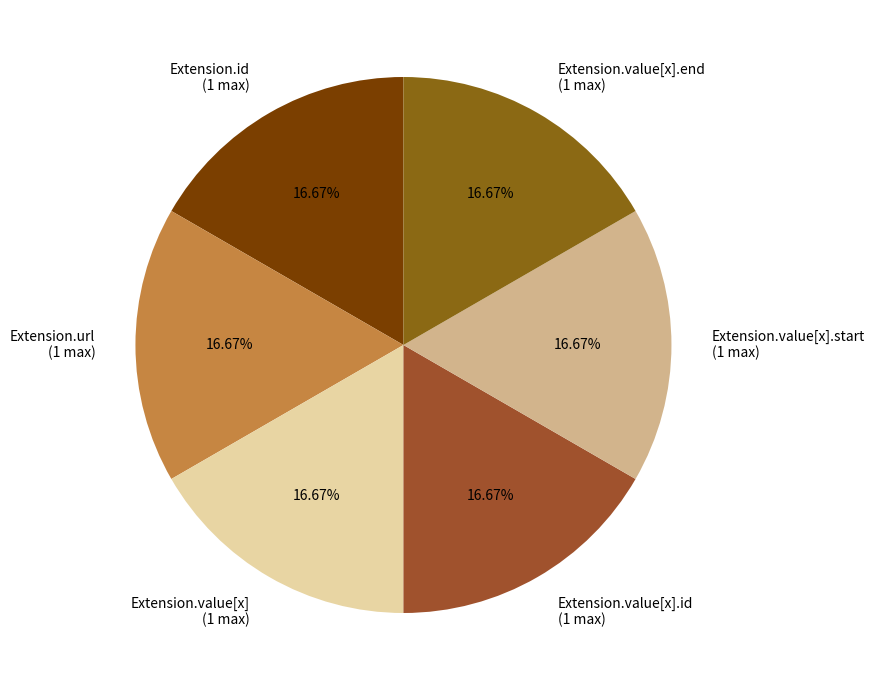

Does any single category account for the majority?

No